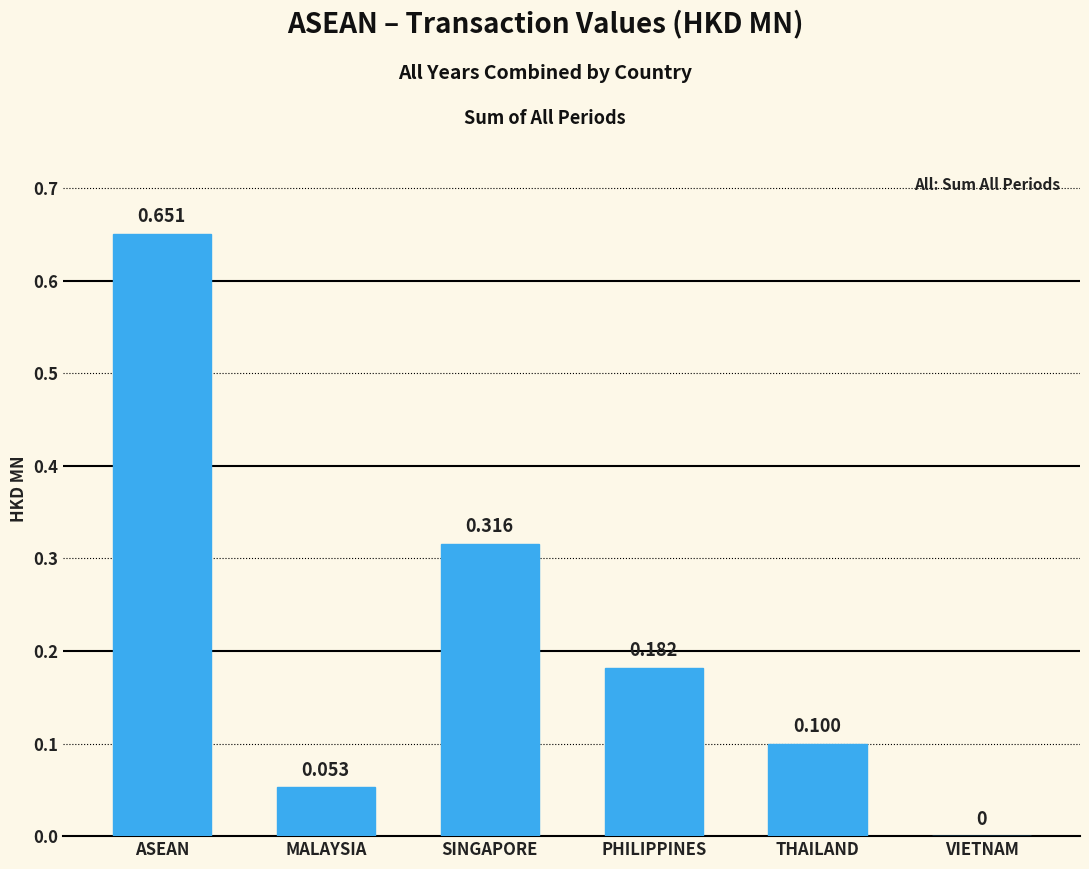

Which label corresponds to the largest value in the chart?

ASEAN